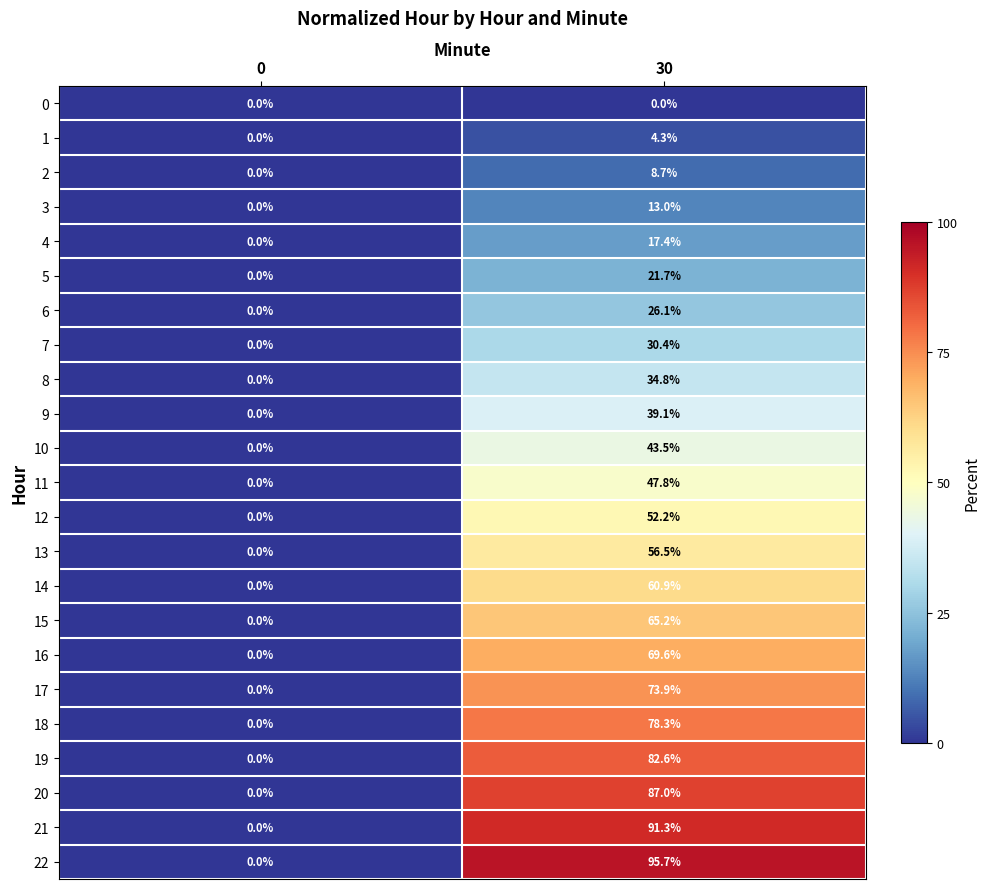

What is the highest value of the 19 series?

82.6